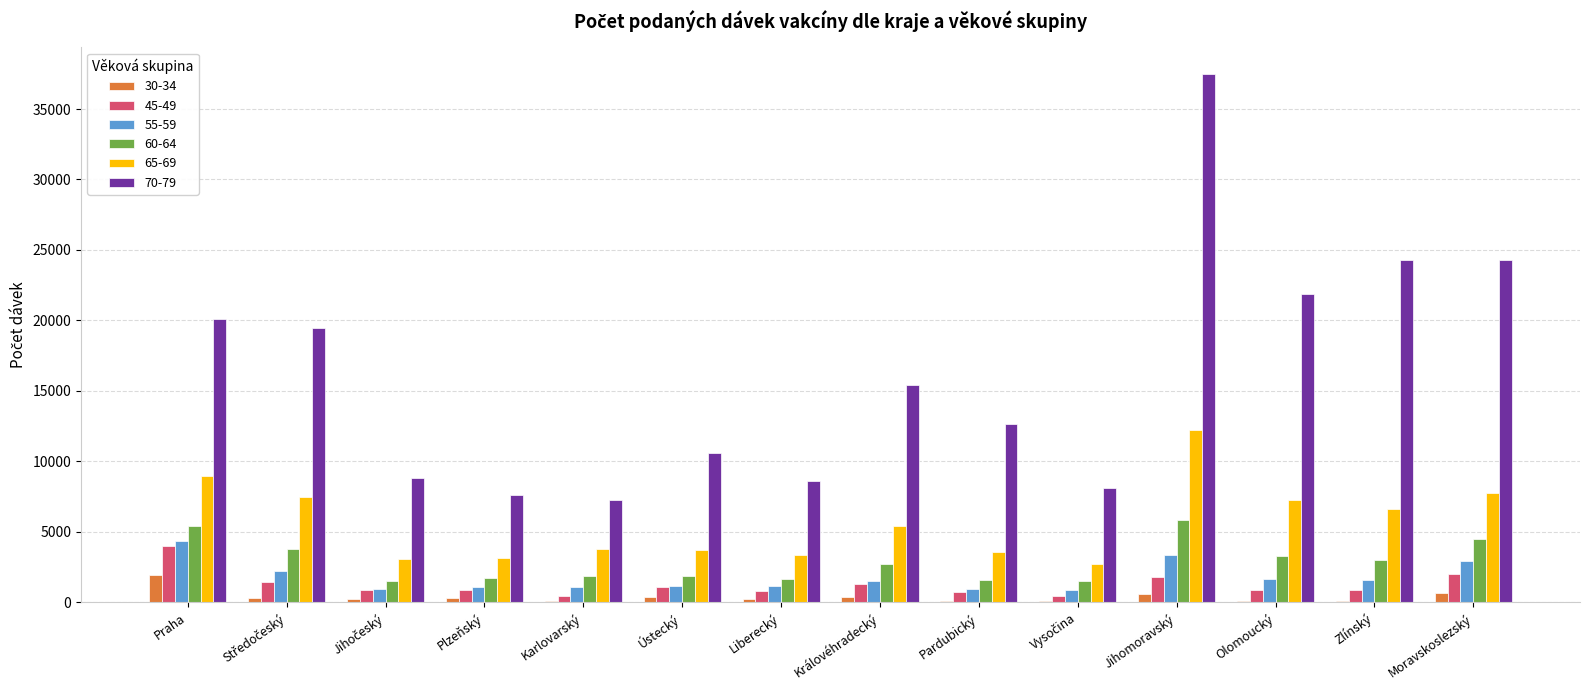

What is the total value across all series at Praha?

44742